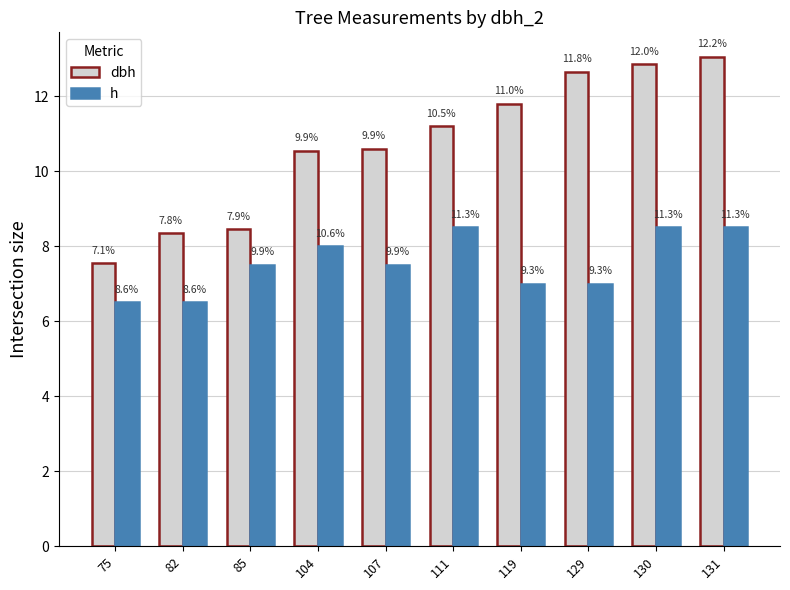

What are all the series names shown in the legend?

dbh, h